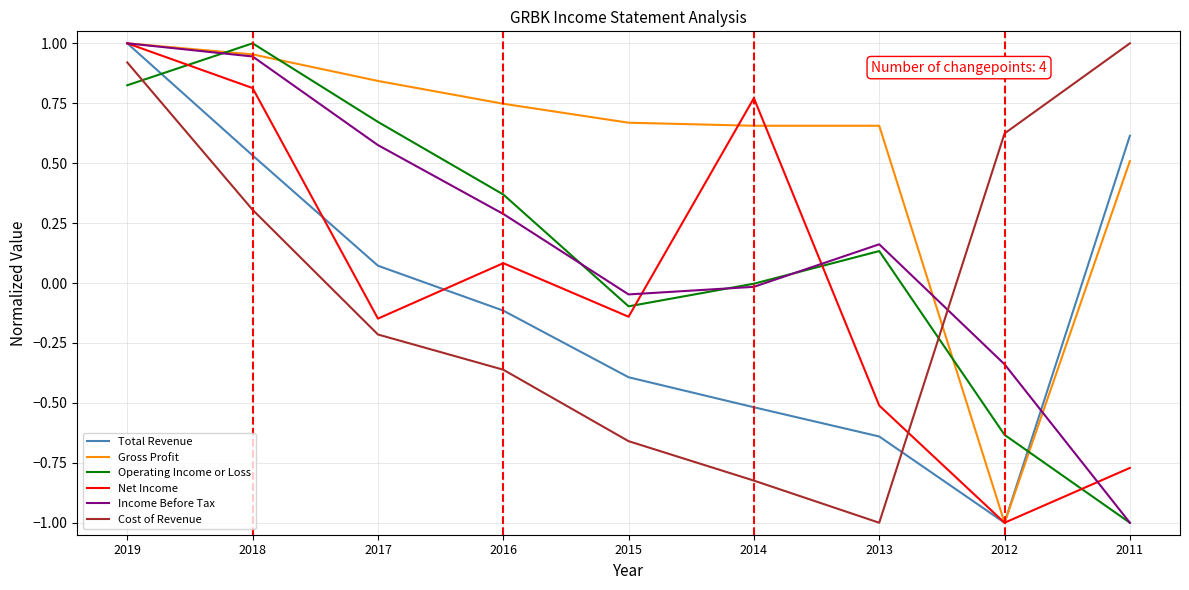

True or false: Gross Profit and Net Income cross at least once.

True